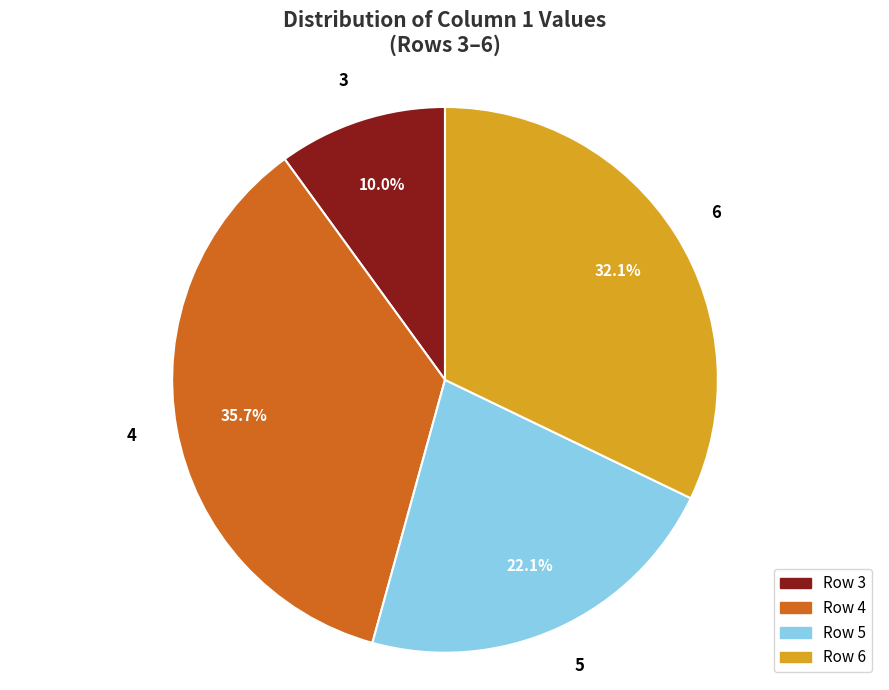

To the nearest percent, what is the difference between the 4 and 5 slice percentages?

14%